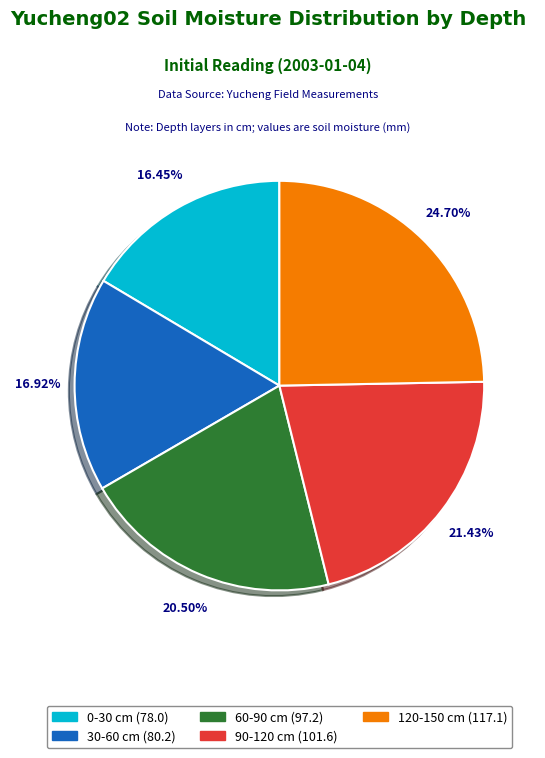

The 90-120 slice represents 21% of the pie. True or false?

True